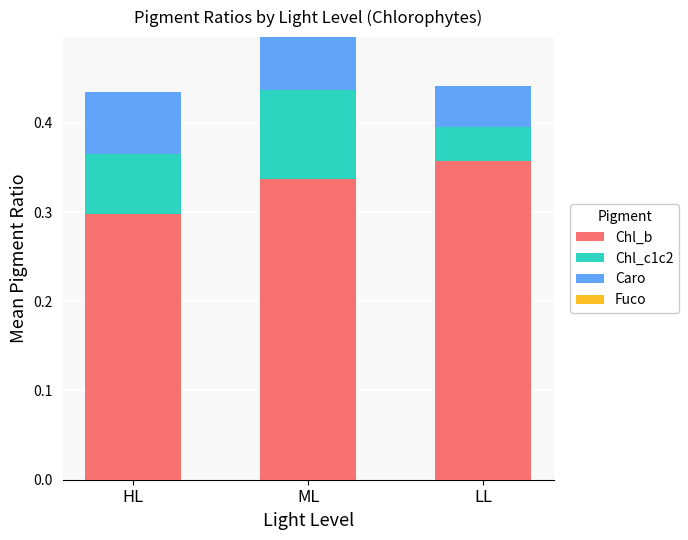

How many data points does each series have?

3